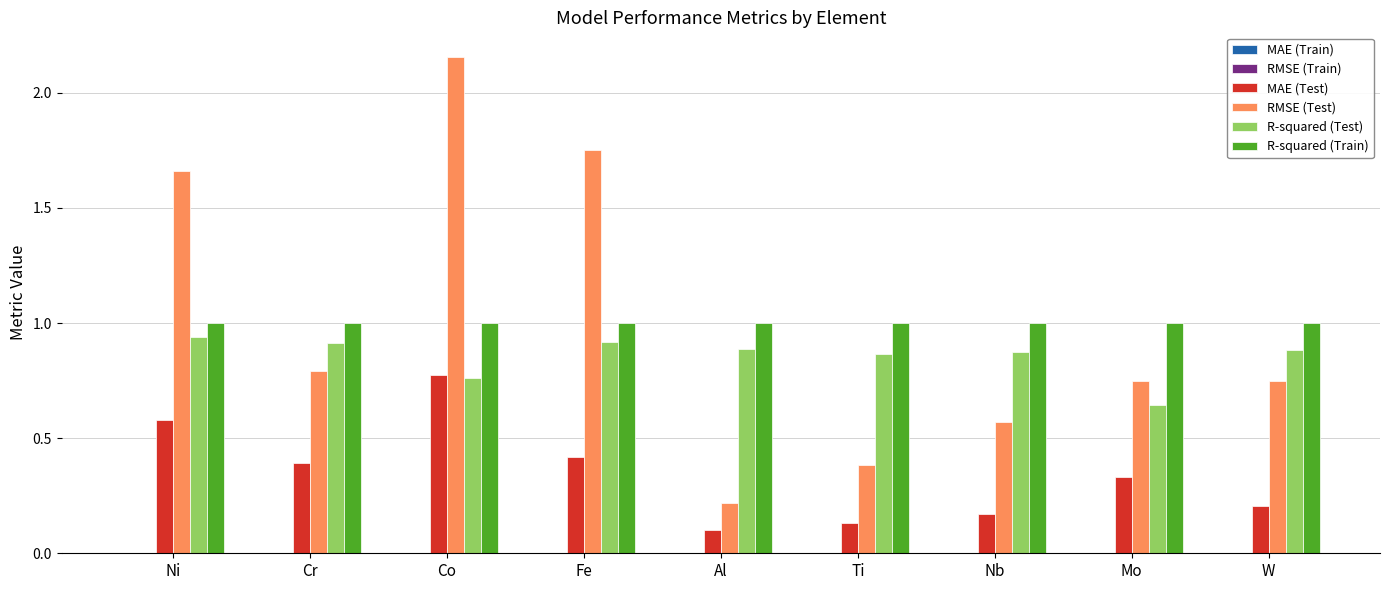

The value of R-squared (Train) at Ti is 1.0. True or false?

True